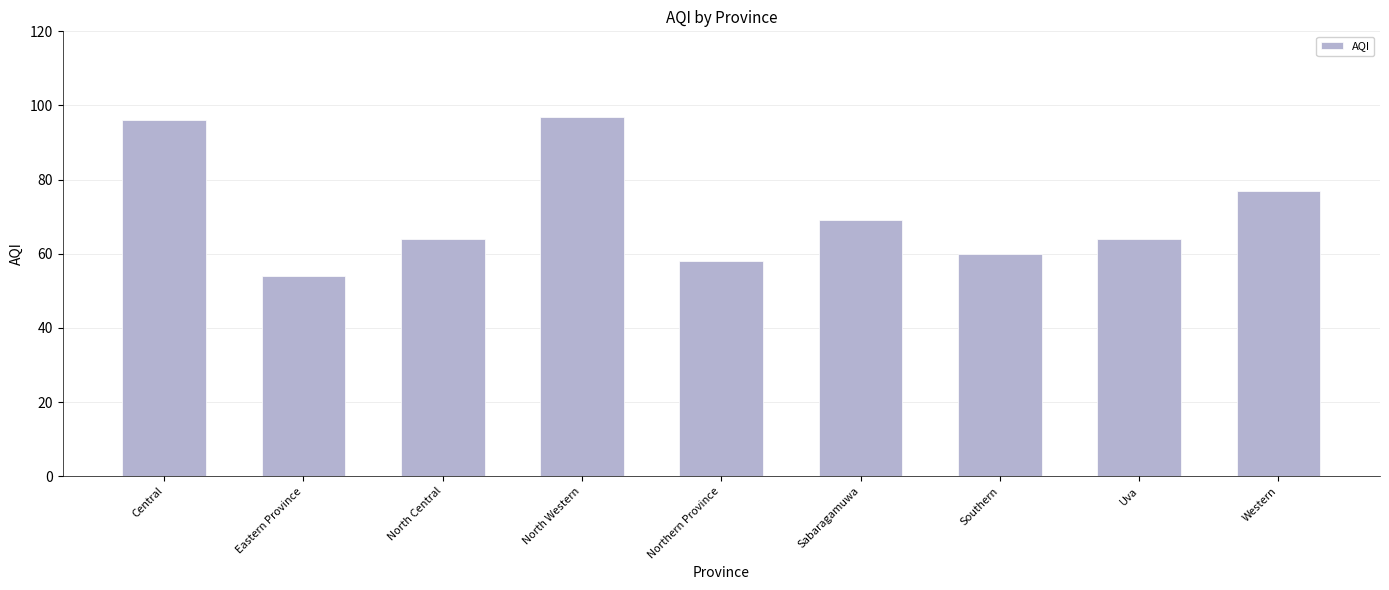

What is the maximum value shown in the chart?

97